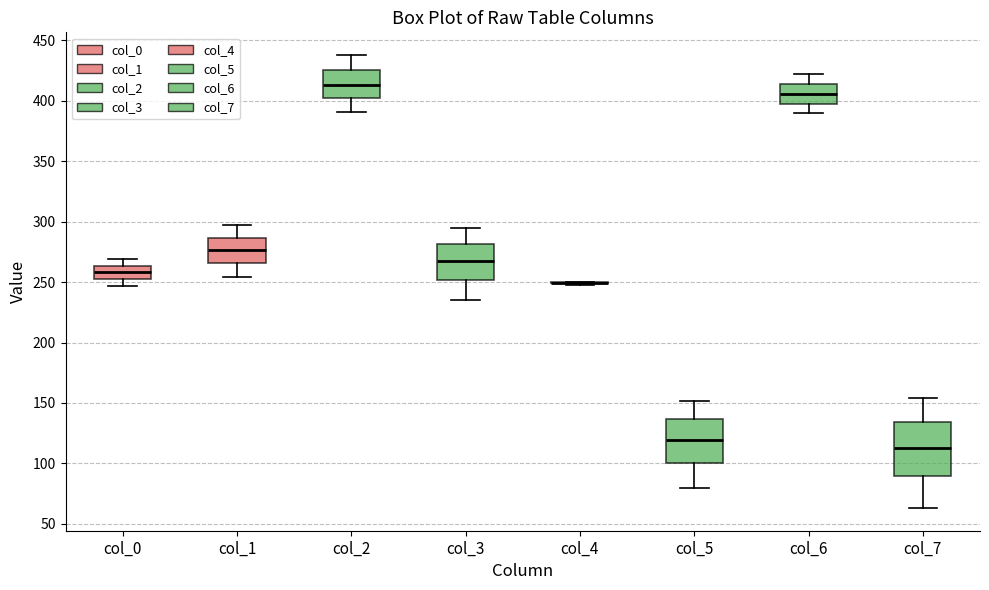

Reading left to right, read every box against the y-axis: the position of its median line, the range the box covers, and the ends of its whiskers. The values are not printed on the chart, so give them approximately, as read against the axis.

col_0: median 260, box 250 to 265, whiskers 245 to 270
col_1: median 275, box 265 to 285, whiskers 255 to 295
col_2: median 415, box 400 to 425, whiskers 390 to 440
col_3: median 270, box 250 to 280, whiskers 235 to 295
col_4: box collapsed to a line at 250, whiskers 250 to 250
col_5: median 120, box 100 to 135, whiskers 80 to 150
col_6: median 405, box 395 to 415, whiskers 390 to 420
col_7: median 115, box 90 to 135, whiskers 65 to 155